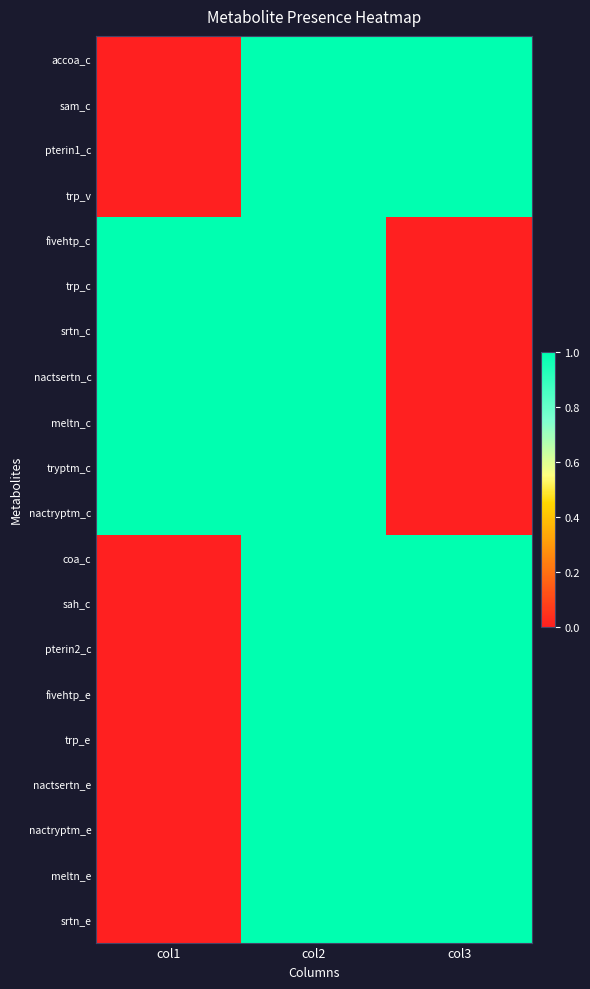

What is the difference between the highest and lowest values at col3?

1